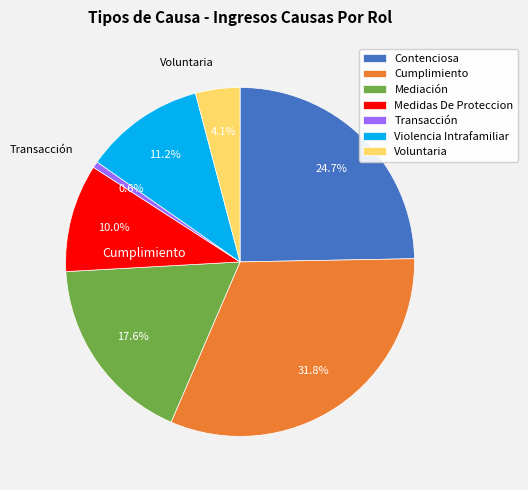

What percentage is NOT represented by Transacción?

99.4%